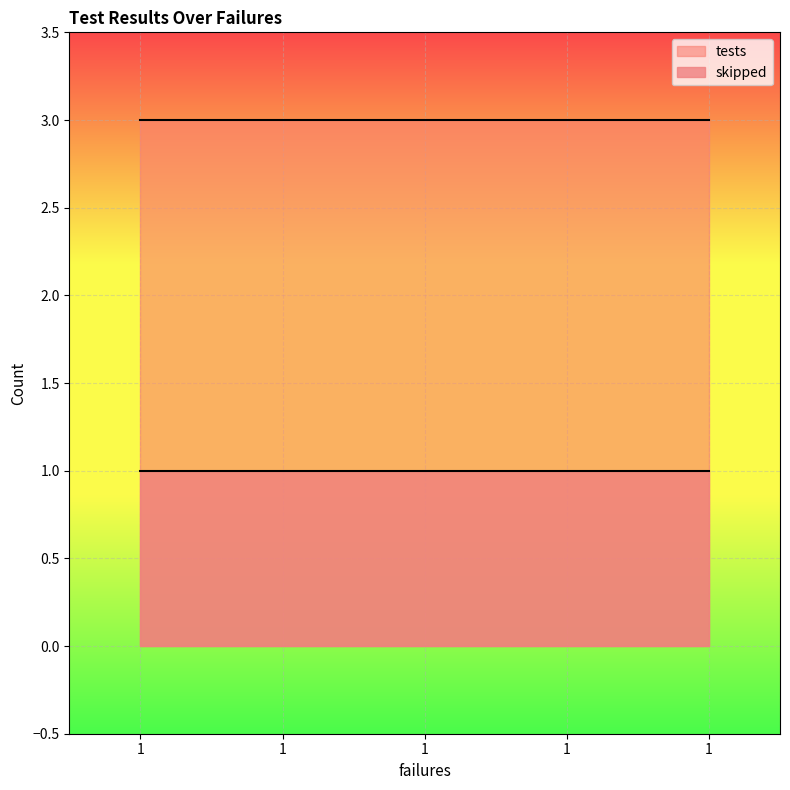

What is the total value across all series at 1?

4